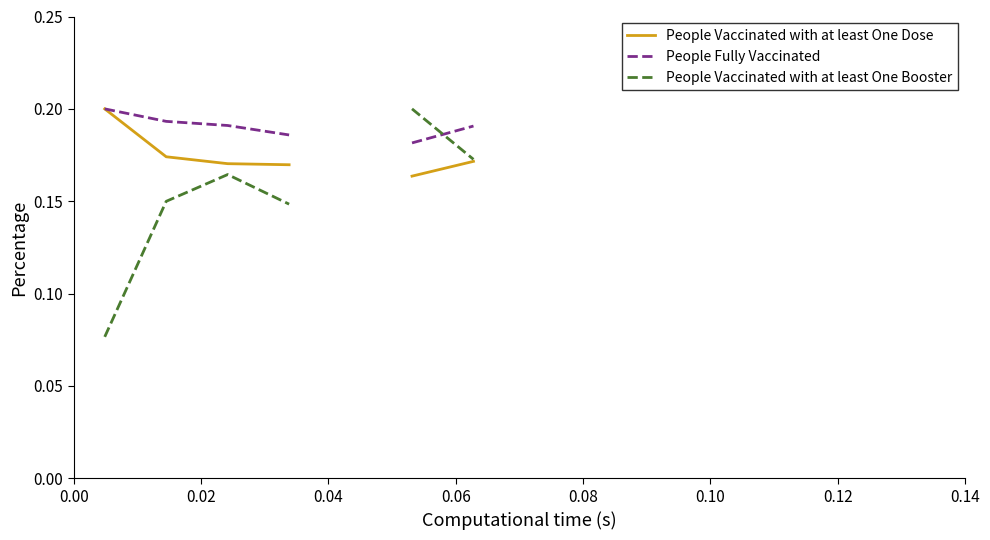

Is the value of People Vaccinated with at least One Dose at 0.10 greater than the value of People Vaccinated with at least One Booster at 9?

No